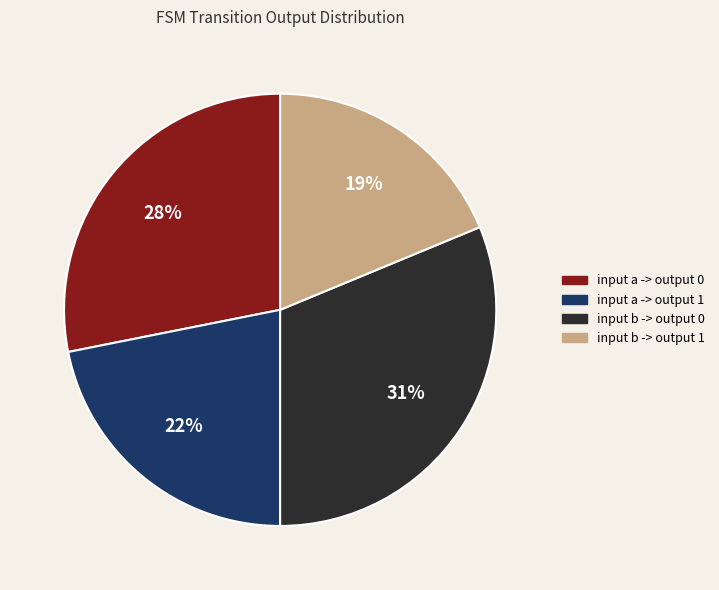

Which category has the smallest portion of the pie?

input b -> output 1